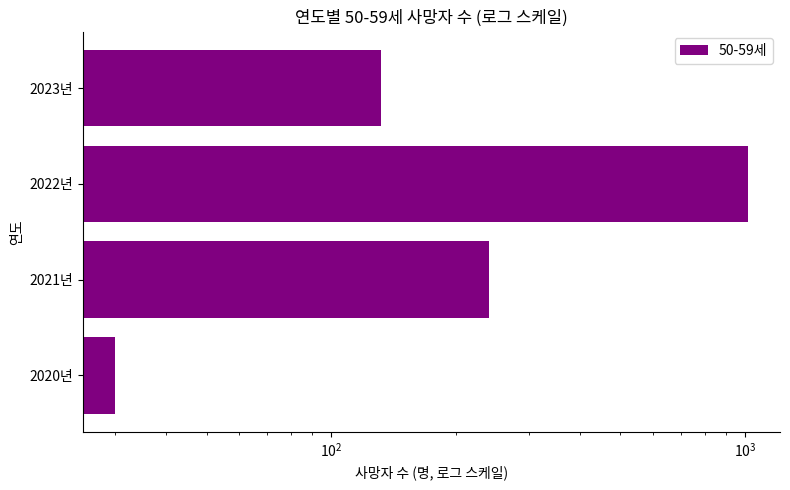

Approximately how many times larger is the value at 2020년 compared to 2021년?

0.1